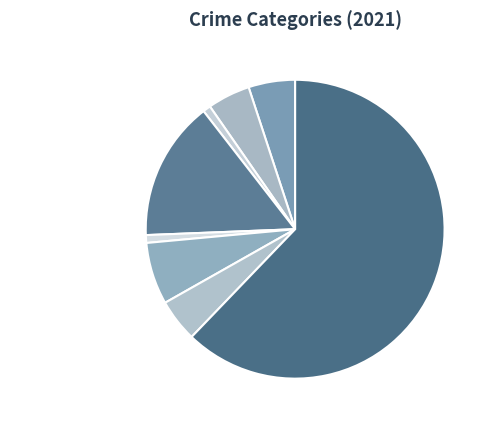

How many segments does this pie chart have?

8